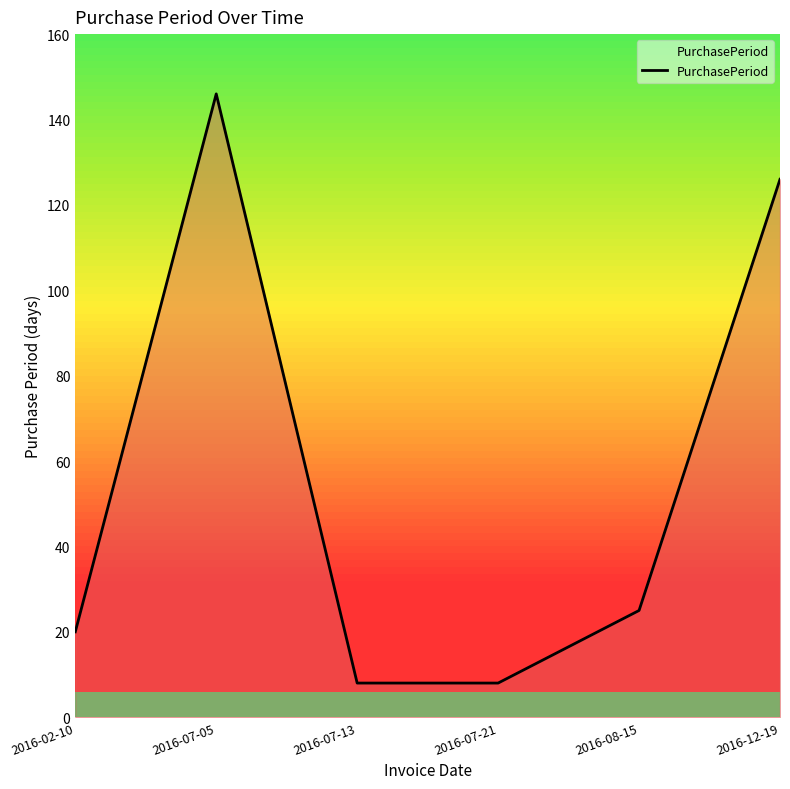

How many lines are shown in the chart?

1